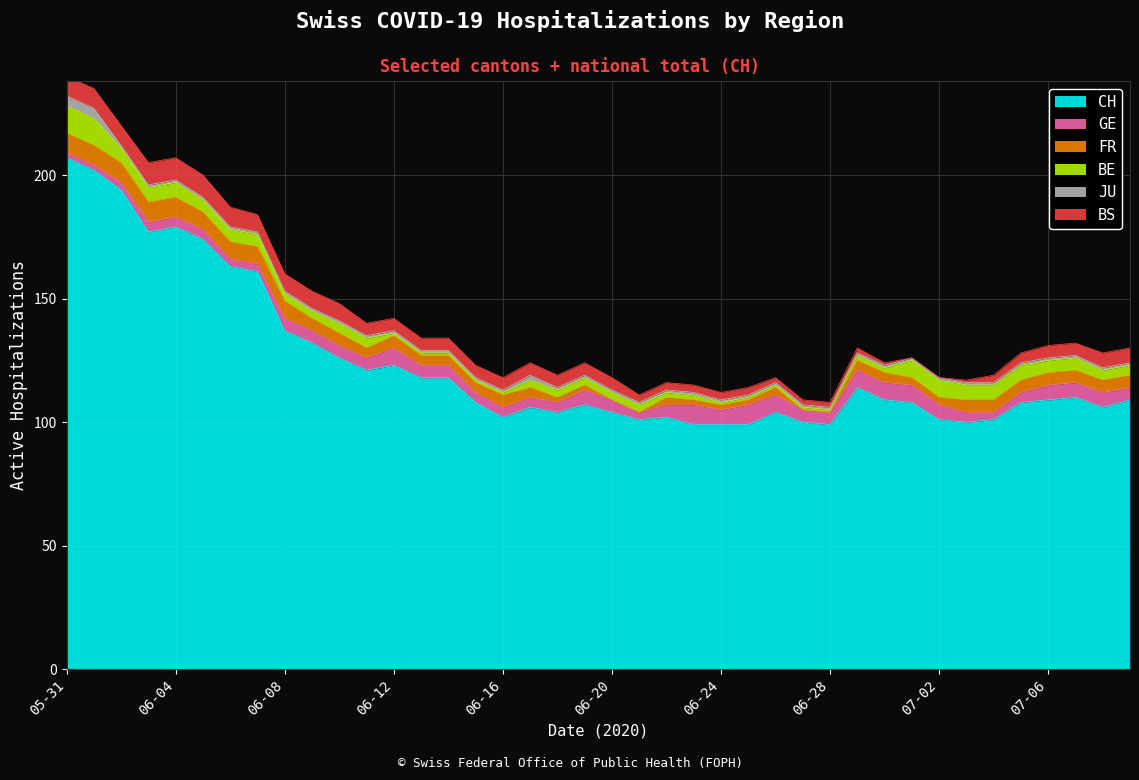

True or false: BE has a value of 2 at 2020-06-26.

False